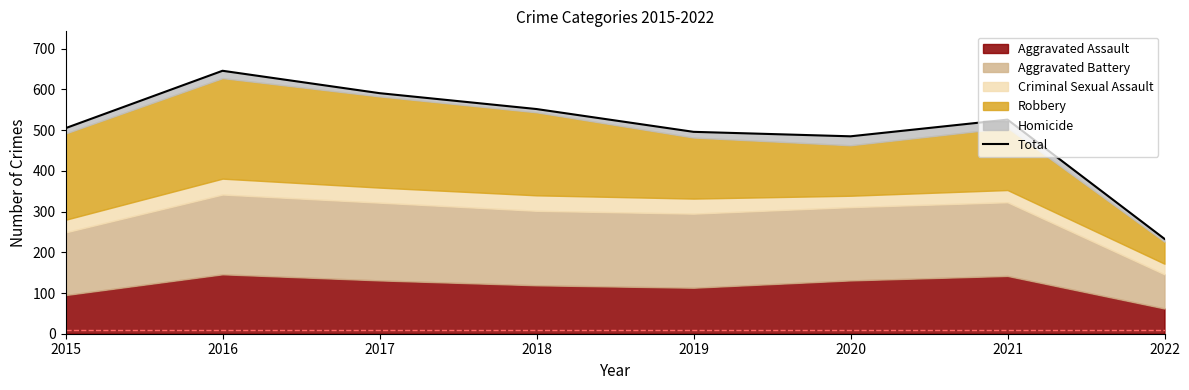

Reading left to right, list all the values displayed in this chart.

505	646	591	552	496	485	526	233